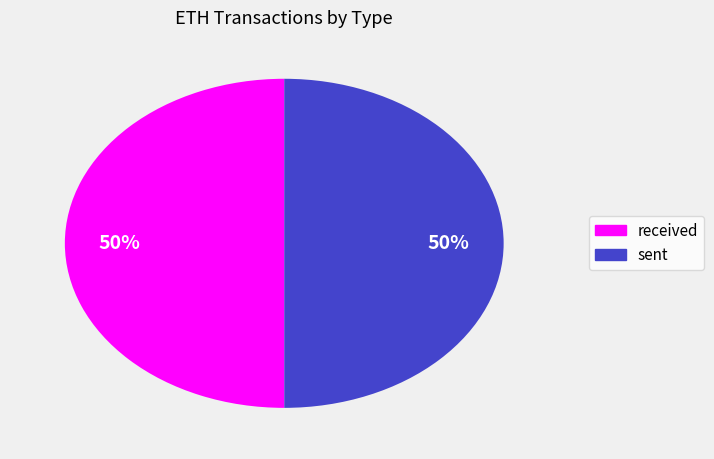

To the nearest percent, what is the average slice percentage?

50%